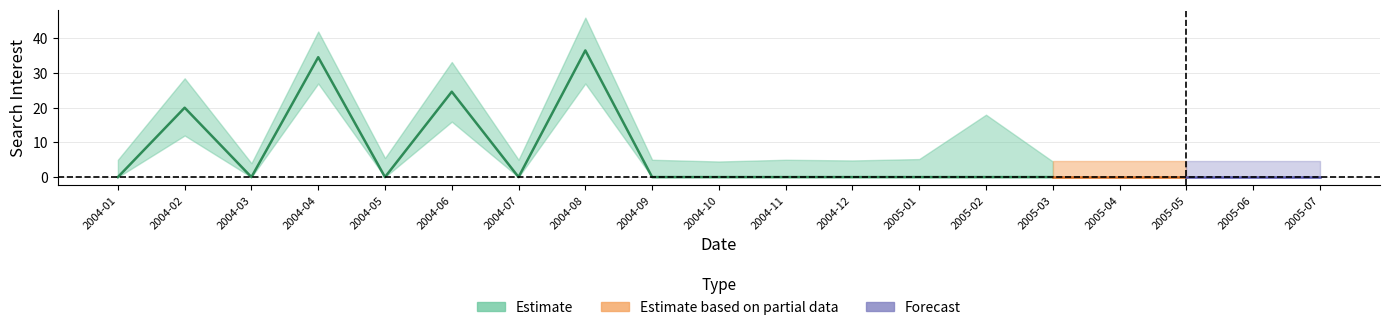

The value of flu remedy at 2005-01 is 11.7. True or false?

False